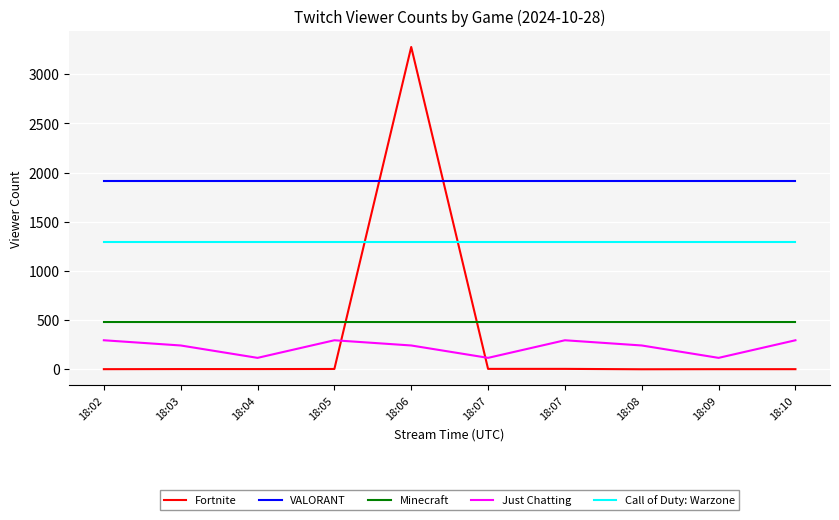

Reading left to right, extract all data points from this chart.

Fortnite: 18:02=1	18:03=2	18:04=2	18:05=3	18:06=3278	18:07=4	18:07=4	18:08=0	18:09=1	18:10=1
VALORANT: 18:02=1913	18:03=1913	18:04=1913	18:05=1913	18:06=1913	18:07=1913	18:07=1913	18:08=1913	18:09=1913	18:10=1913
Minecraft: 18:02=483	18:03=483	18:04=483	18:05=483	18:06=483	18:07=483	18:07=483	18:08=483	18:09=483	18:10=483
Just Chatting: 18:02=295	18:03=242	18:04=116	18:05=295	18:06=242	18:07=116	18:07=295	18:08=242	18:09=116	18:10=295
Call of Duty: Warzone: 18:02=1297	18:03=1297	18:04=1297	18:05=1297	18:06=1297	18:07=1297	18:07=1297	18:08=1297	18:09=1297	18:10=1297